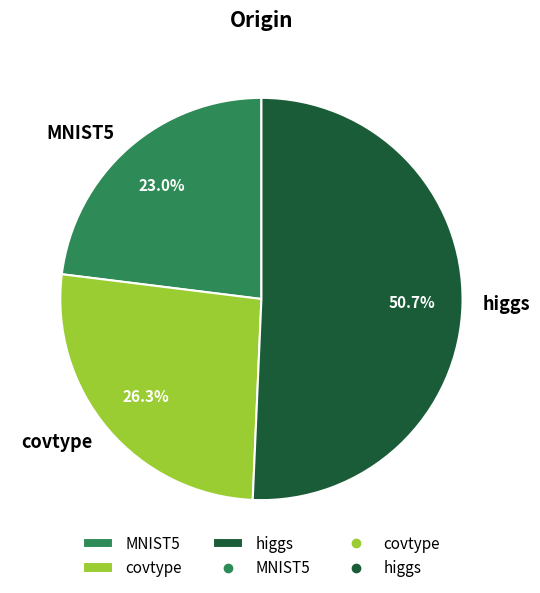

Is it true that higgs is 63% of the pie?

False